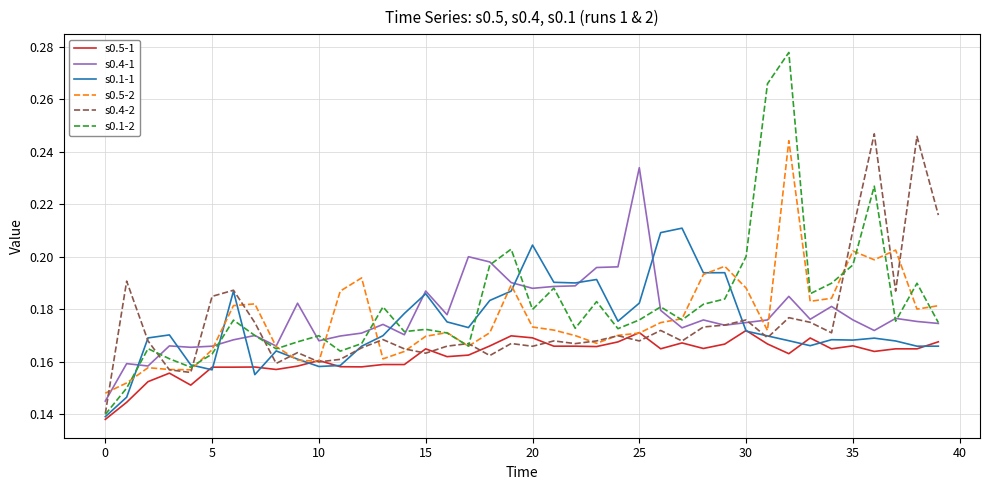

Which series has the largest range (max minus min)?

s0.1-2